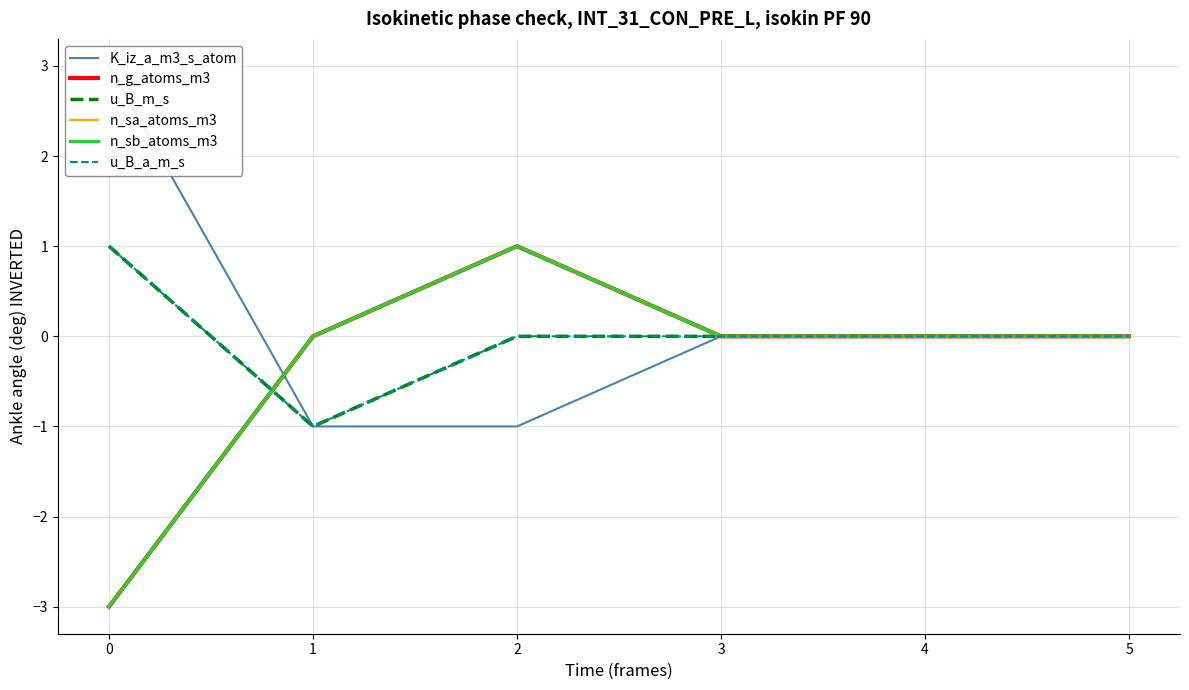

What is the smallest value displayed?

-3